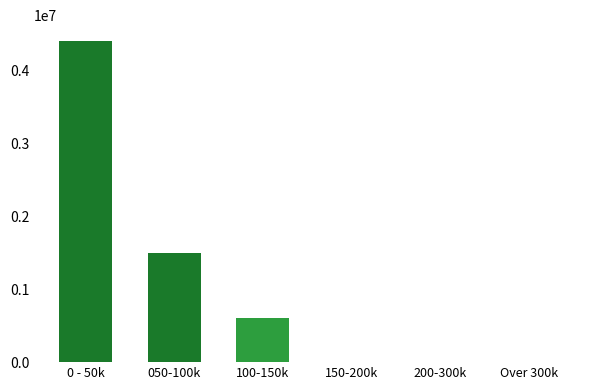

Reading left to right, list all the values displayed in this chart.

0 - 50k=4400000	050-100k=1500000	100-150k=600000	150-200k=0	200-300k=0	Over 300k=0